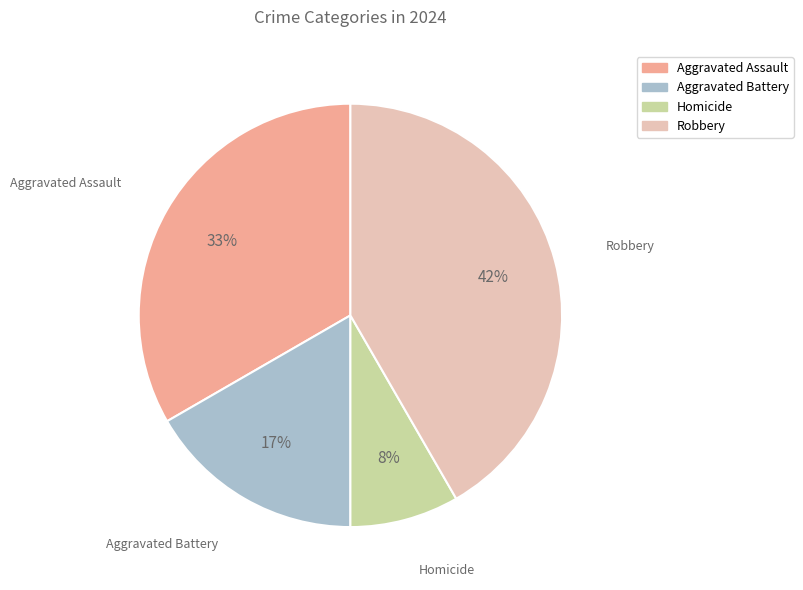

True or false: Aggravated Battery accounts for 17% of the total.

True